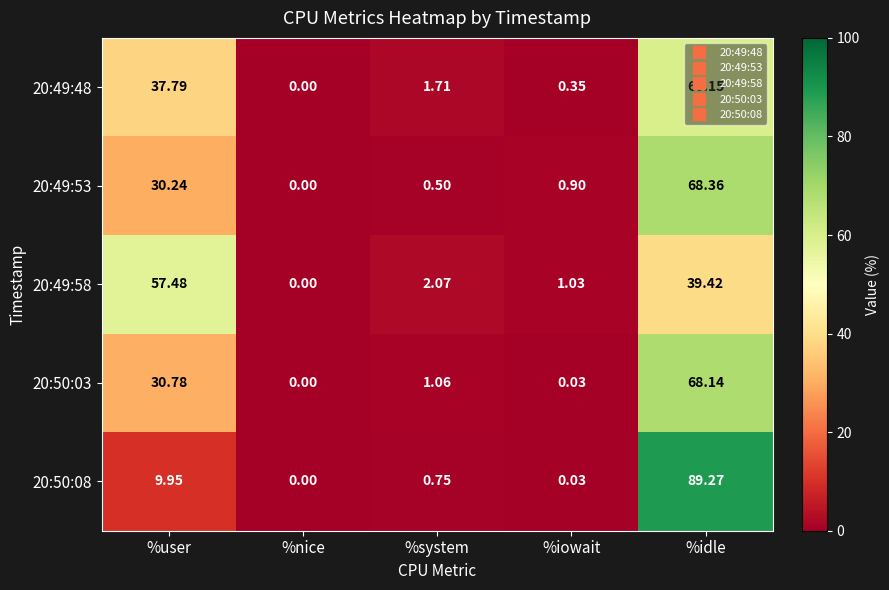

Is the value of 20:50:03 at %user greater than the value of 20:49:58 at %iowait?

Yes